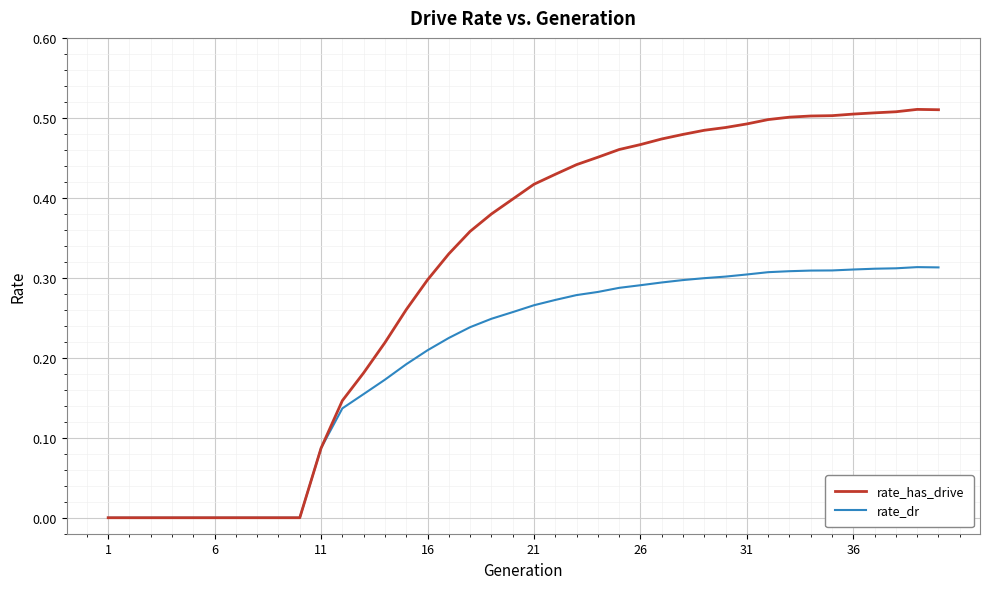

Which series has the largest range (max minus min)?

rate_has_drive